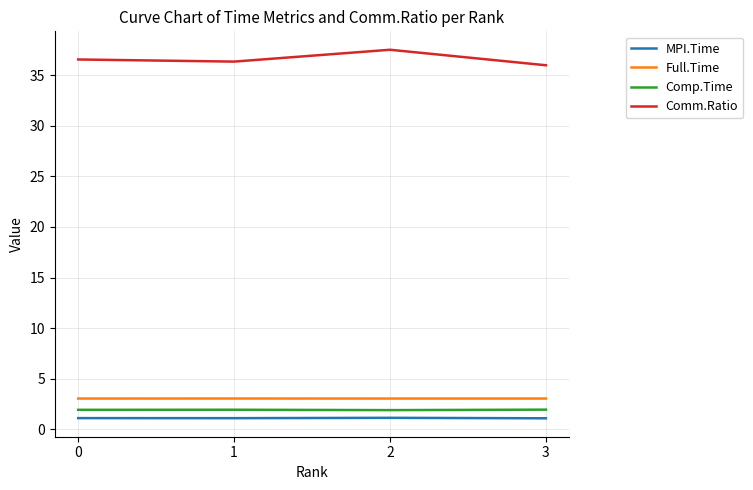

Is this an area chart (filled region under the line)?

No